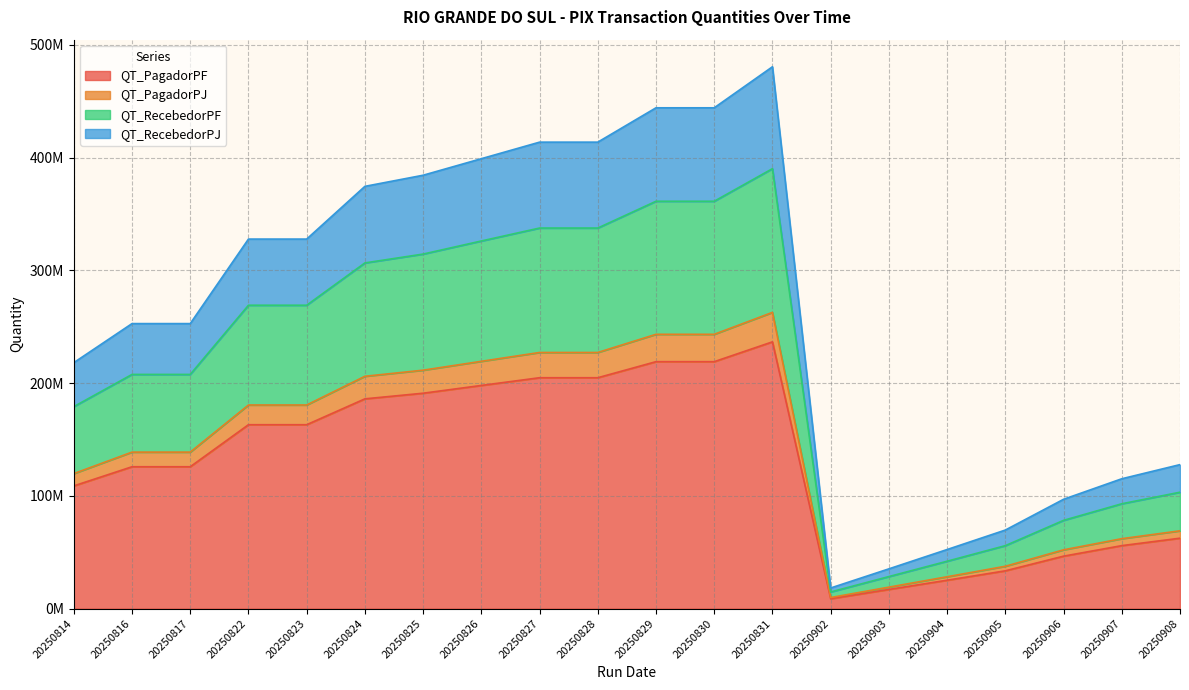

What are all the series names shown in the legend?

QT_PagadorPF, QT_PagadorPJ, QT_RecebedorPF, QT_RecebedorPJ